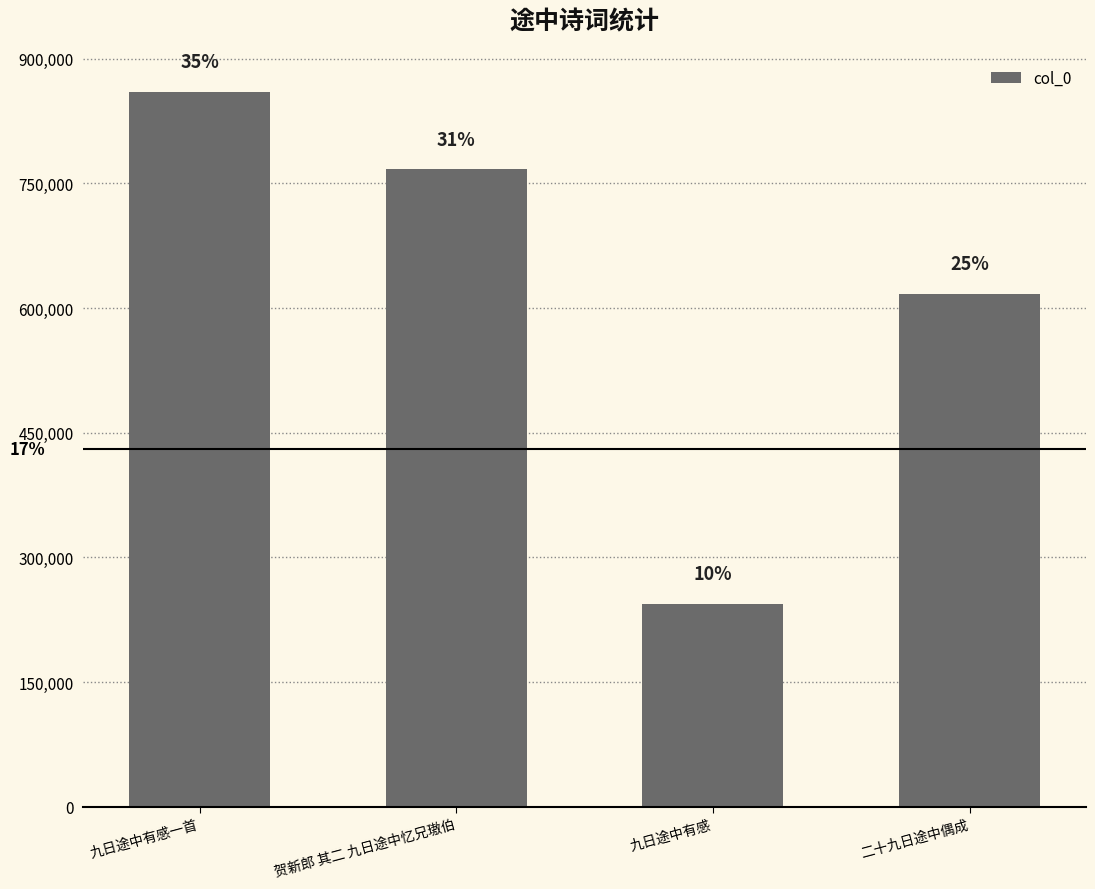

What is the difference between the maximum and minimum values?

616260